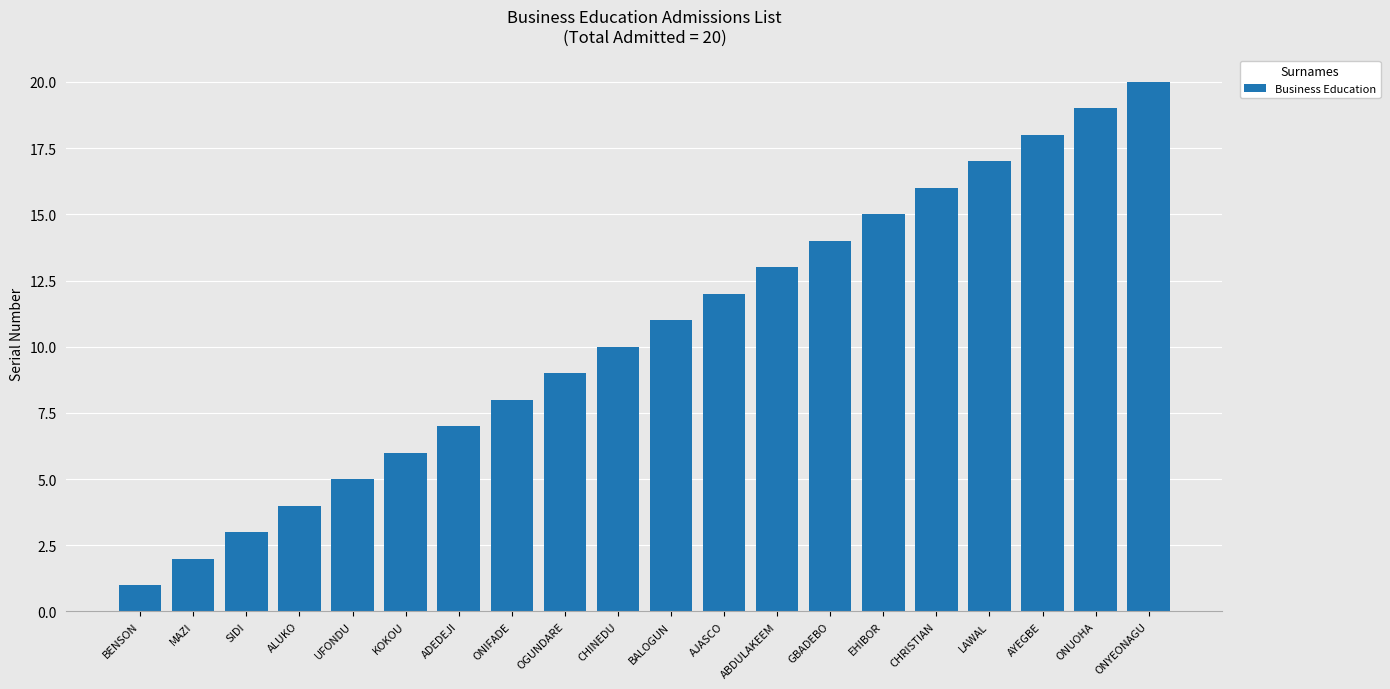

Reading left to right, extract all data points from this chart.

1	2	3	4	5	6	7	8	9	10	11	12	13	14	15	16	17	18	19	20